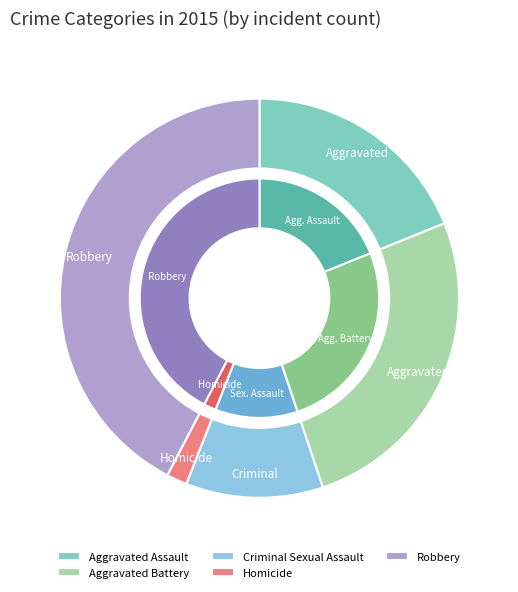

What percentage is the Homicide slice, to the nearest percent?

2%